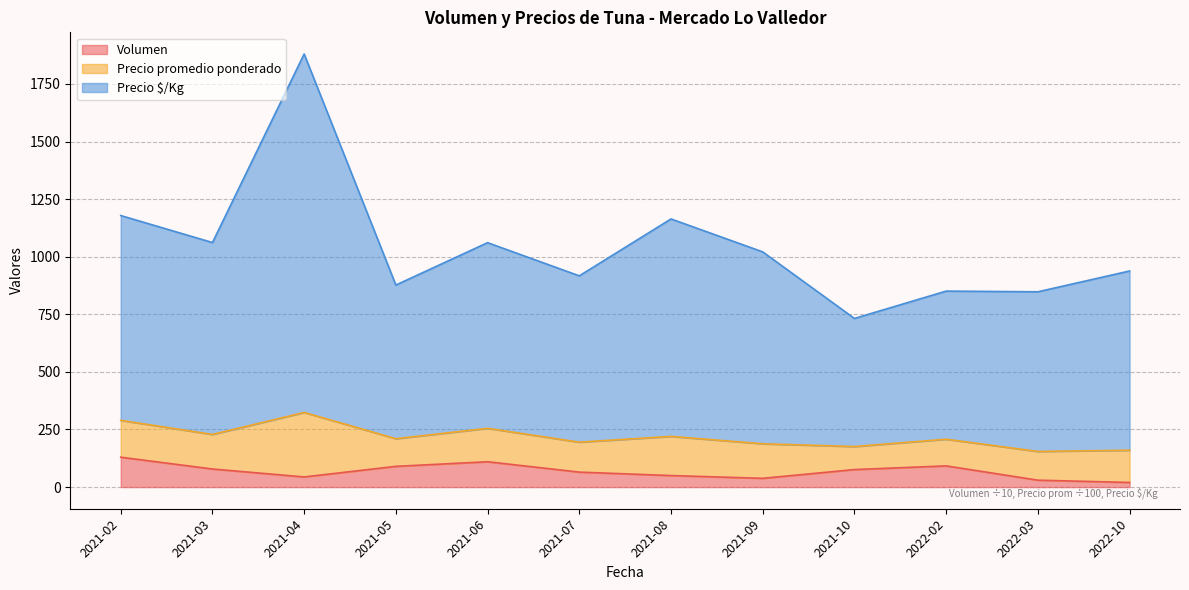

What is the average value of the Volumen series?

68.6